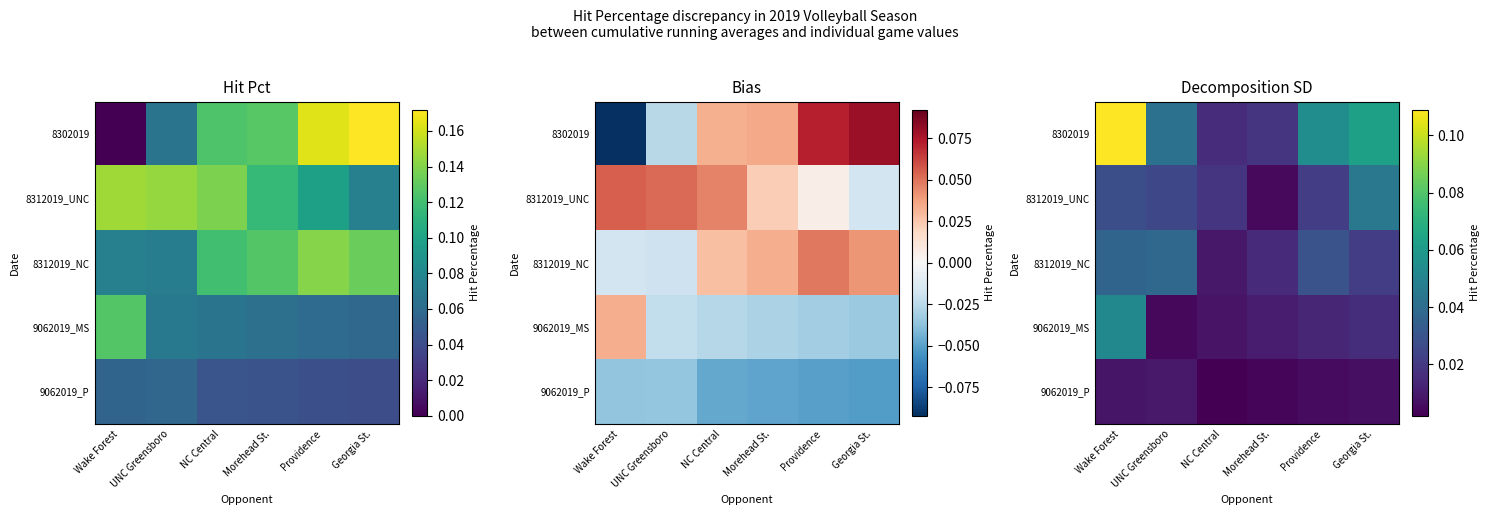

Between UNC Greensboro and Morehead St., which is larger?

UNC Greensboro